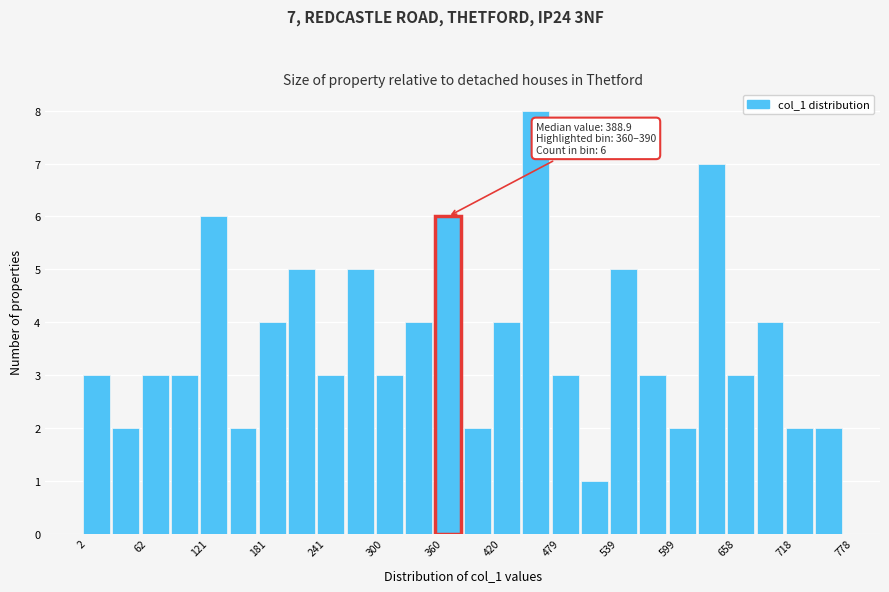

Read against the x-axis, roughly where is the centre of the tallest bar?

460